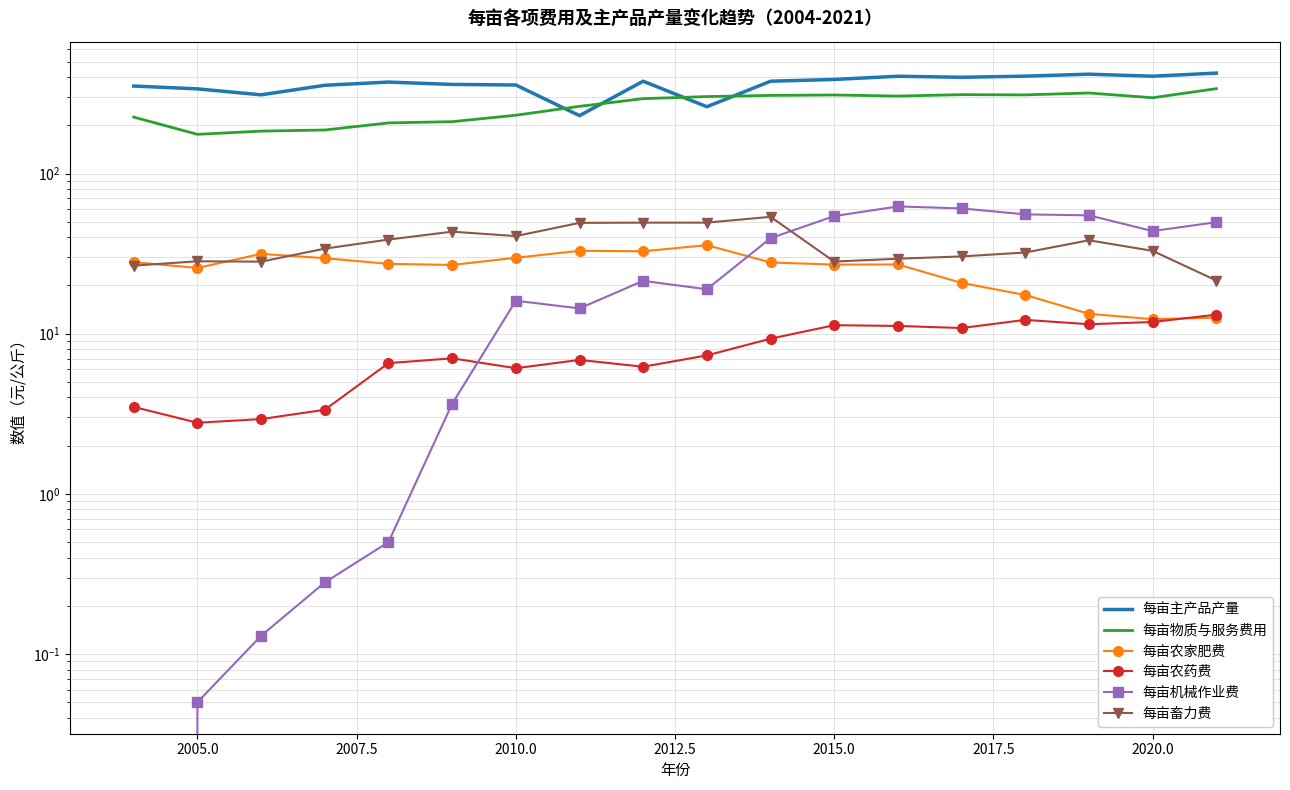

Which series ends up on top after the final intersection of 每亩机械作业费 and 每亩农药费?

每亩机械作业费